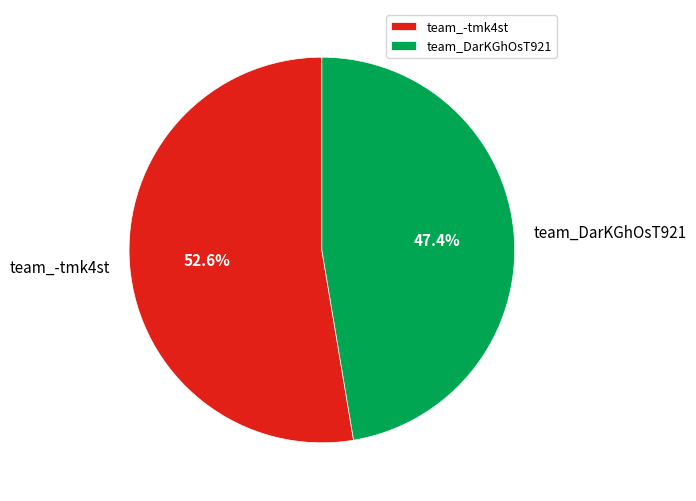

To the nearest percent, what is the average slice percentage?

50%